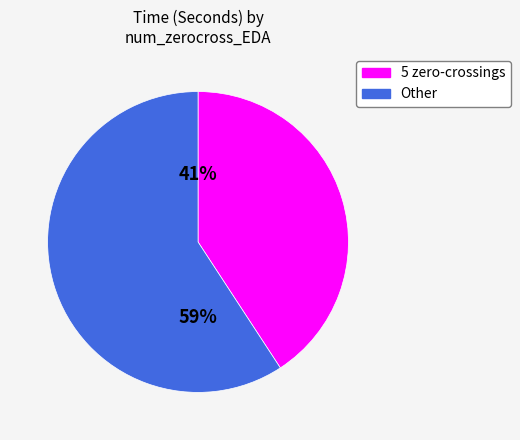

To the nearest percent, what is the average slice percentage?

50%